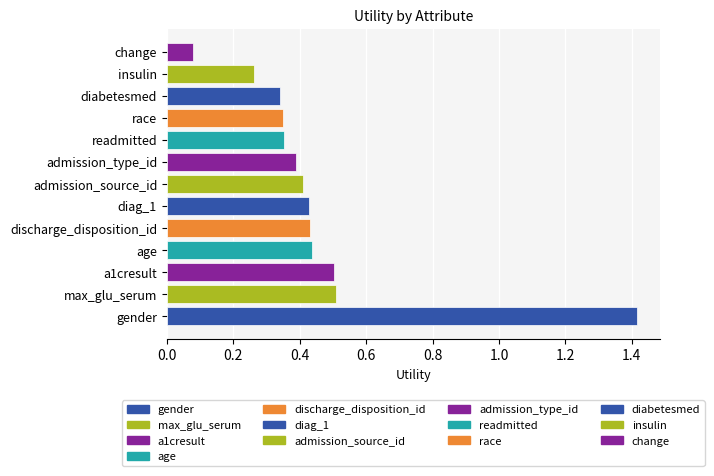

What is the sum of the values at race and discharge_disposition_id?

0.8